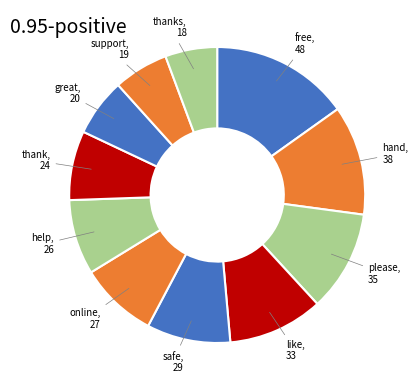

What is the ratio of the value at thanks to the value at great?

0.9